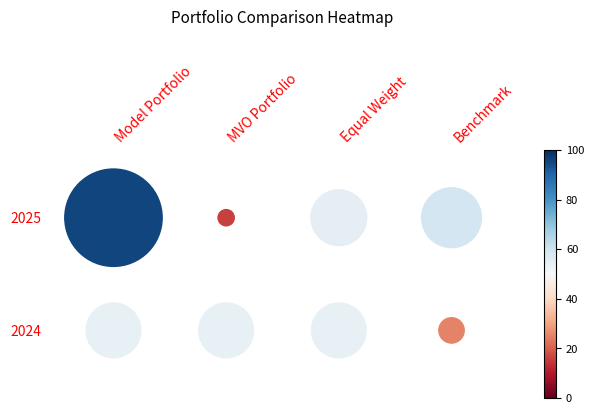

Rank the series at 2025 from highest to lowest value.

Model Portfolio, Benchmark, Equal Weight, MVO Portfolio